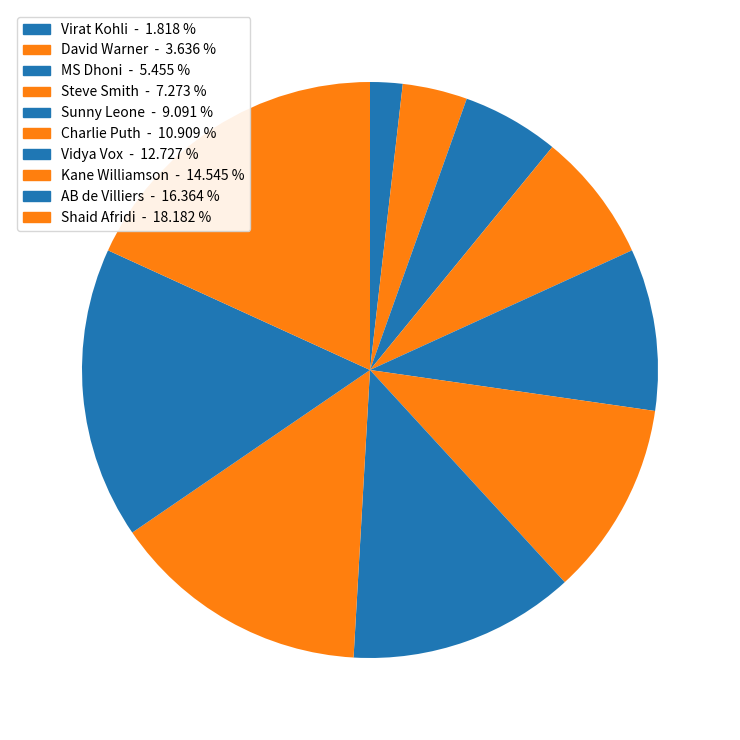

What is the change in value from Kane Williamson to Shaid Afridi?

+2